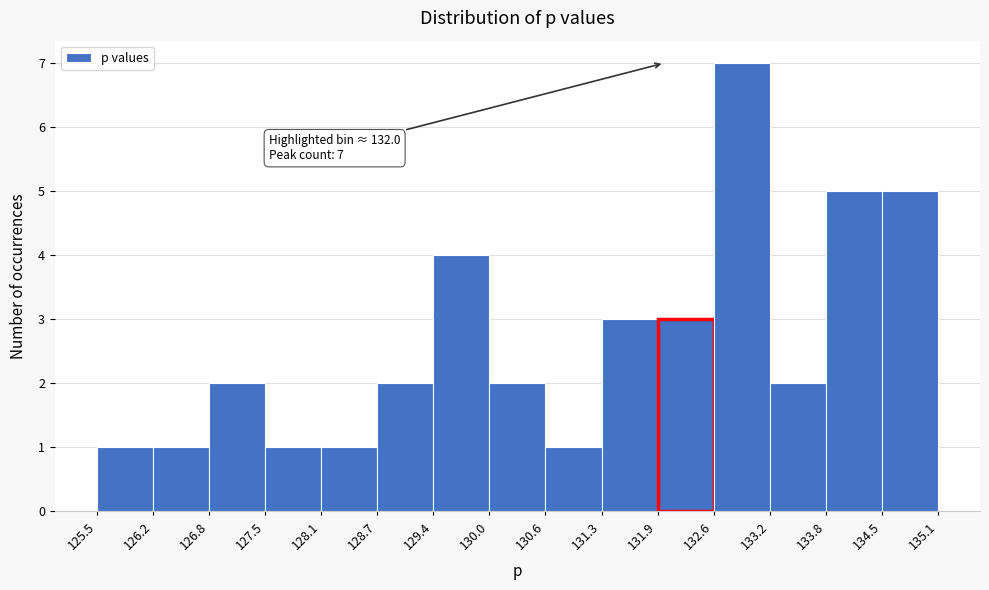

Over which range of the x-axis is the bar tallest?

132.6 to 133.2